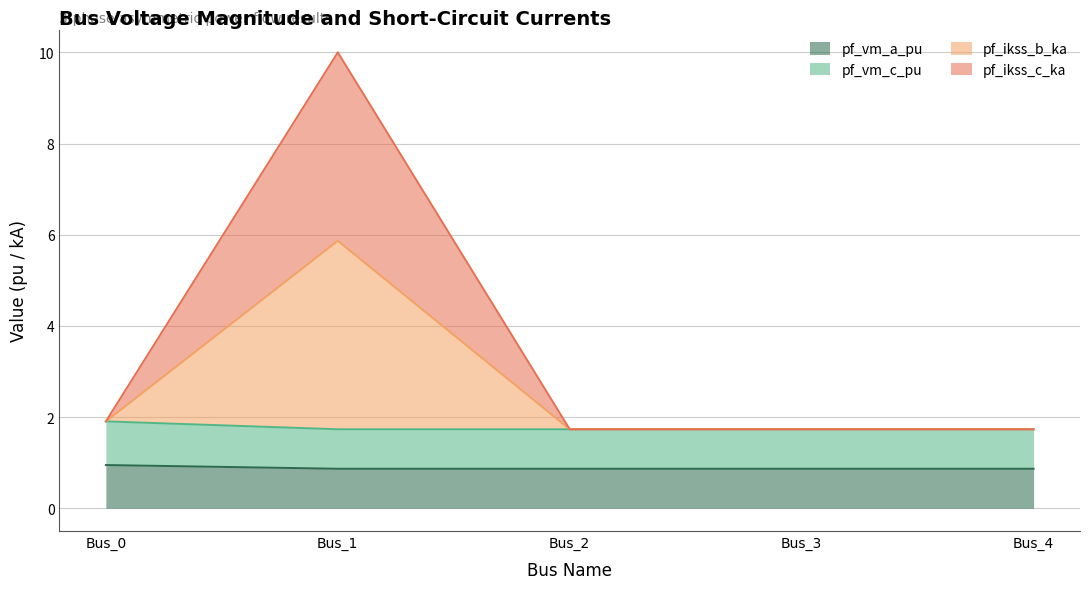

What is the minimum value shown in the chart?

0.9